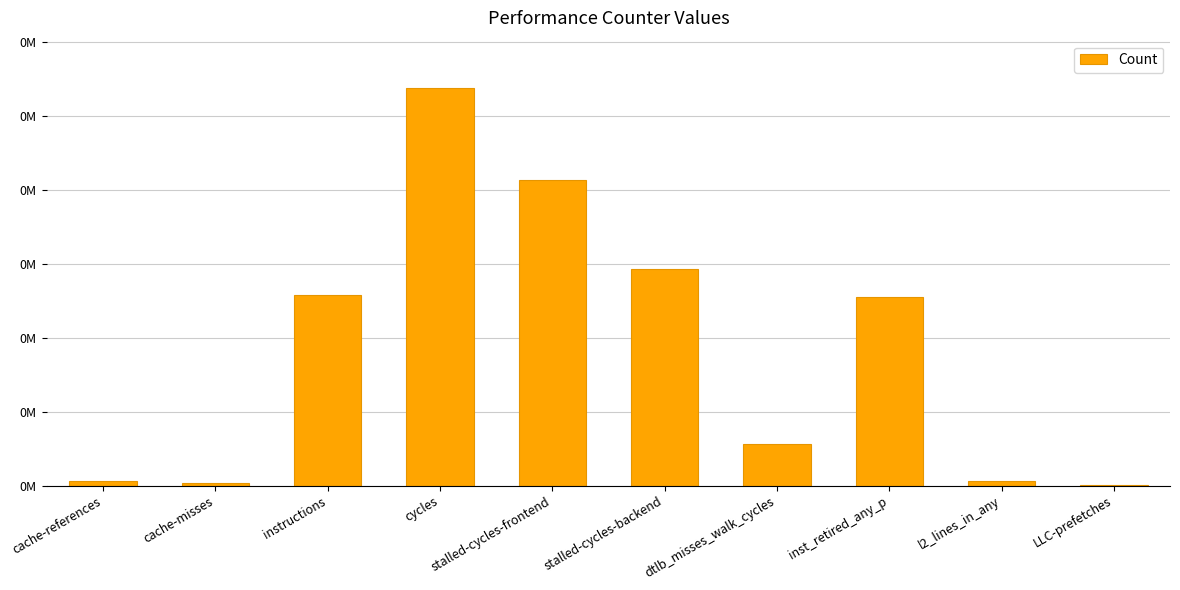

Rank the categories by value from highest to lowest.

cycles, stalled-cycles-frontend, stalled-cycles-backend, instructions, inst_retired_any_p, dtlb_misses_walk_cycles, l2_lines_in_any, cache-references, cache-misses, LLC-prefetches